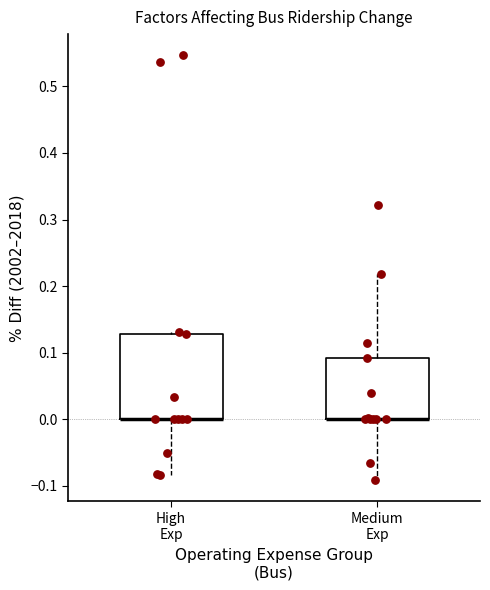

Which box is the tallest, from its lower edge to its upper edge?

High Exp